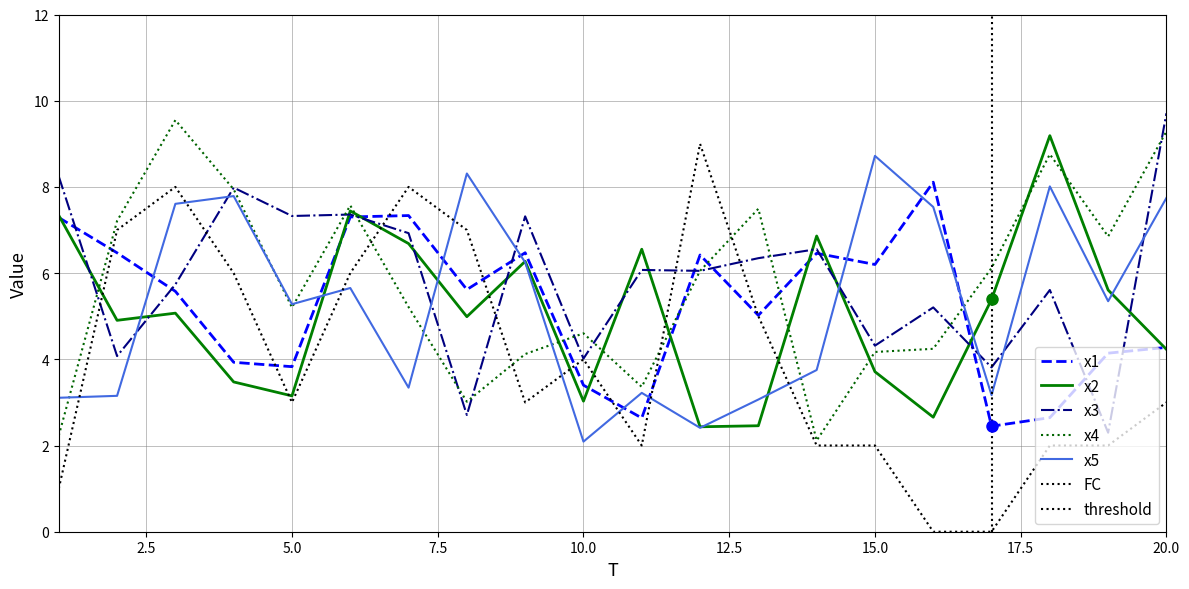

Between which two adjacent categories do x4 and FC first intersect?

6 and 7